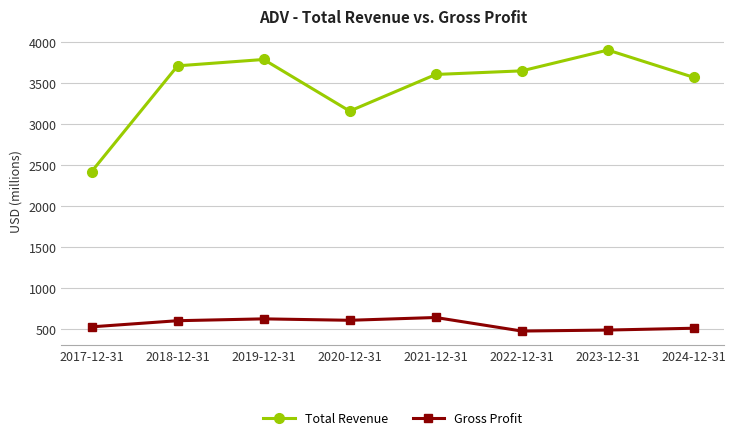

What is the total value across all series at 2020-12-31?

3759.9